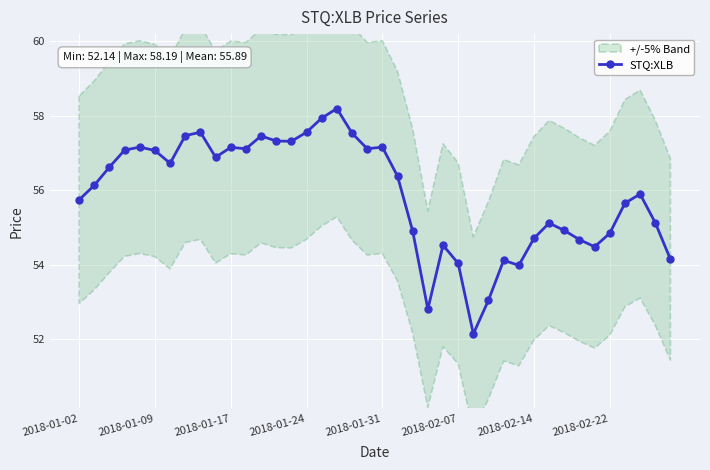

Which has a higher value, 38 or 29?

38